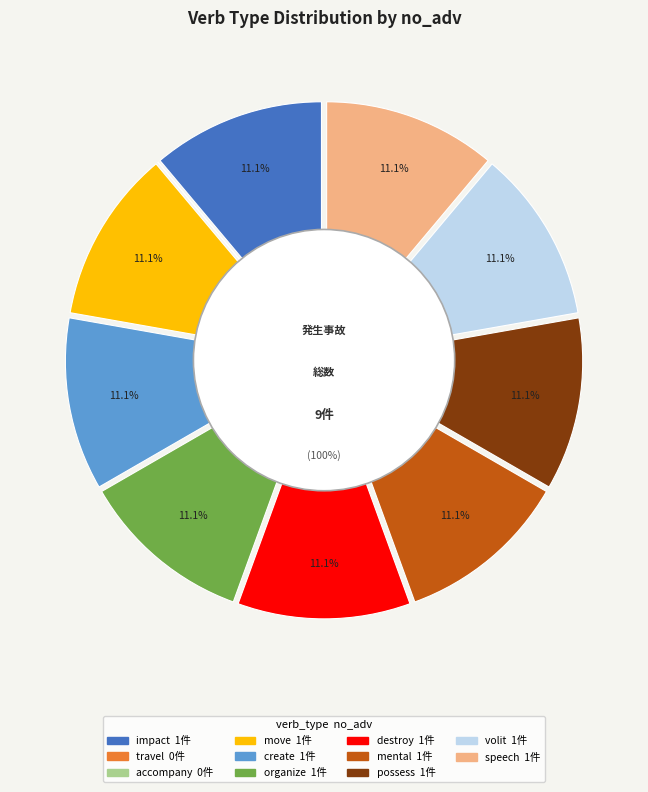

Between destroy and organize, which is larger?

destroy